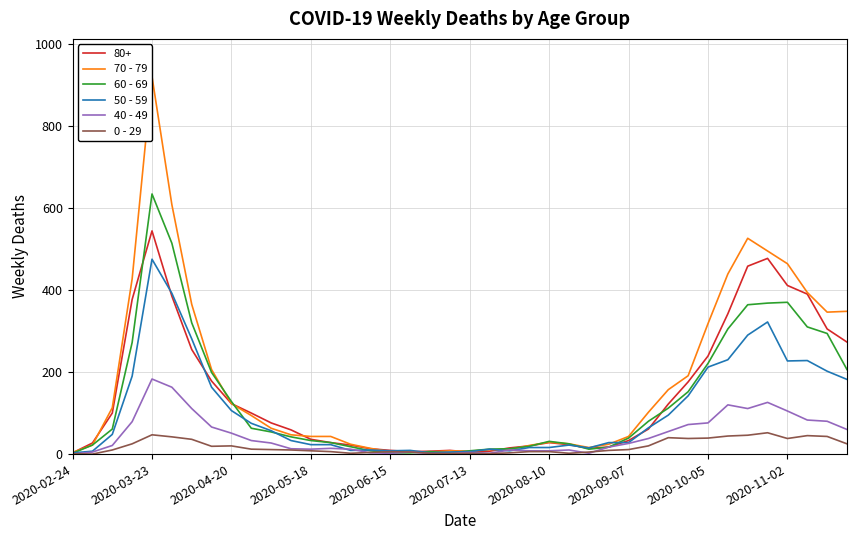

What is the greatest value displayed?

920